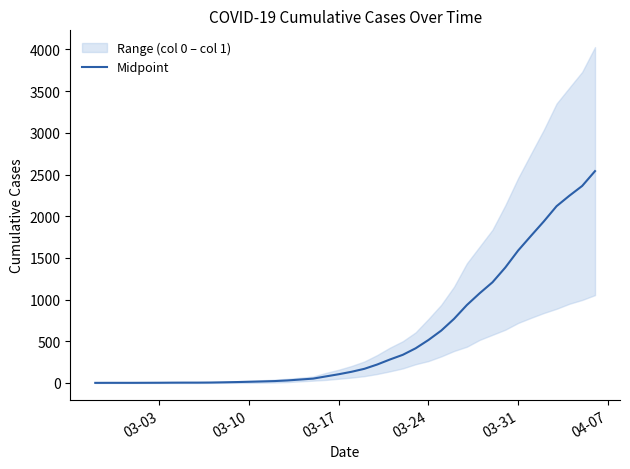

Reading left to right, transcribe all the data shown in this chart.

1.5	2.0	2.0	2.0	2.5	3.0	4.0	4.5	4.5	5.5	8.0	11.0	14.5	18.5	23.0	30.5	41.5	52.5	79.0	105.0	134.5	170.0	221.5	282.0	338.0	416.0	515.5	628.5	769.5	935.0	1076.5	1208.0	1385.0	1588.5	1764.0	1937.0	2120.5	2246.0	2363.5	2541.0